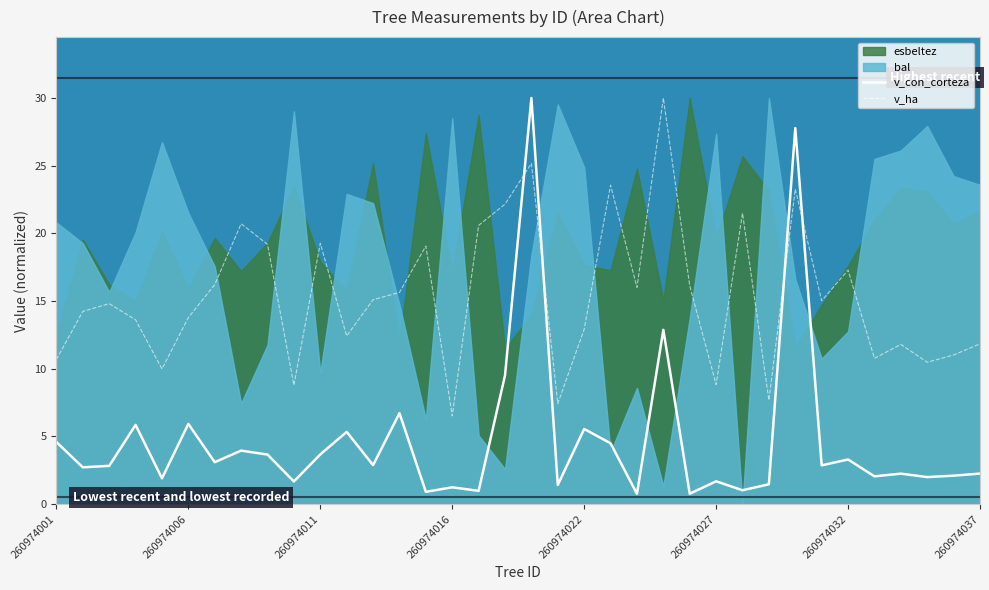

True or false: v_ha has a value of 7.4 at 19.

True